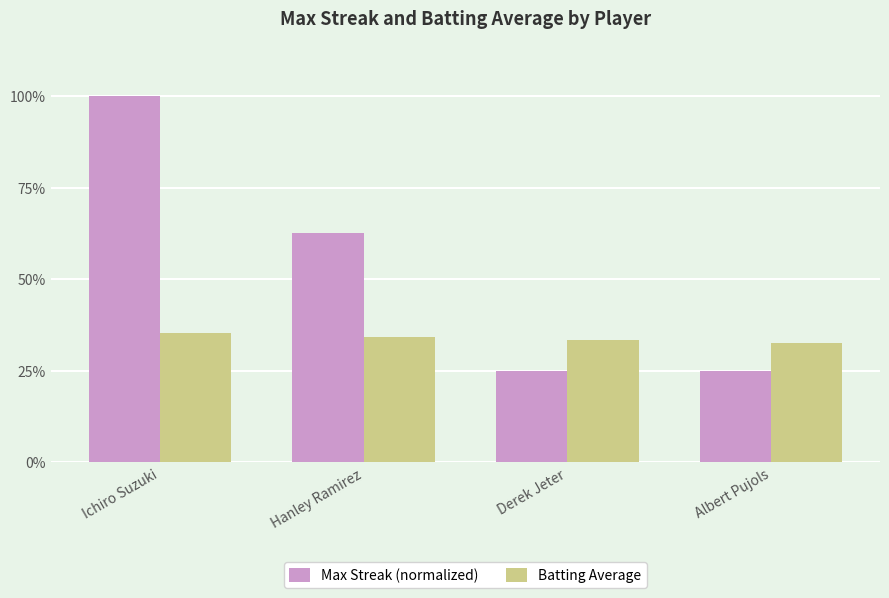

Read the Max Streak (normalized) value at Albert Pujols.

0.2